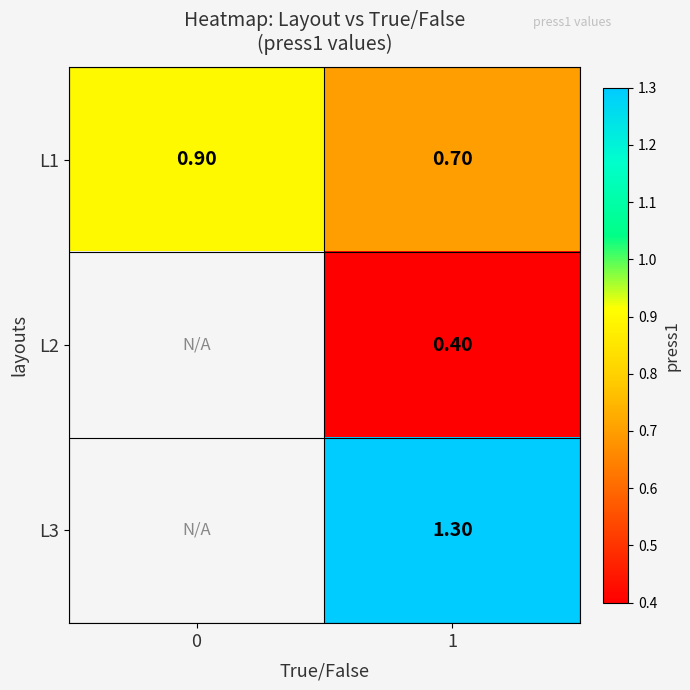

List the labels in order of L1 value, smallest first.

1, 0